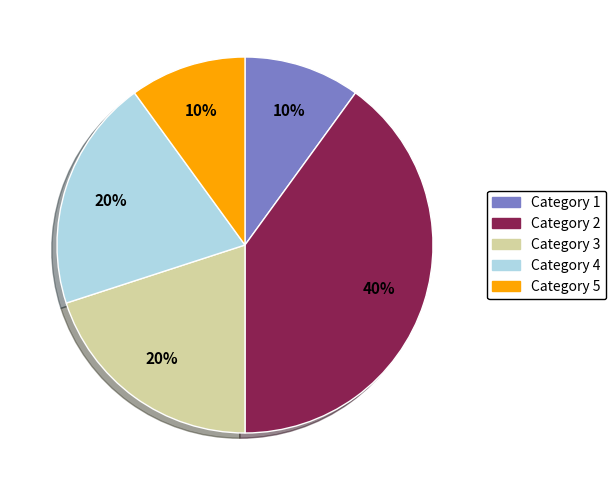

Is there a majority slice in this chart?

No